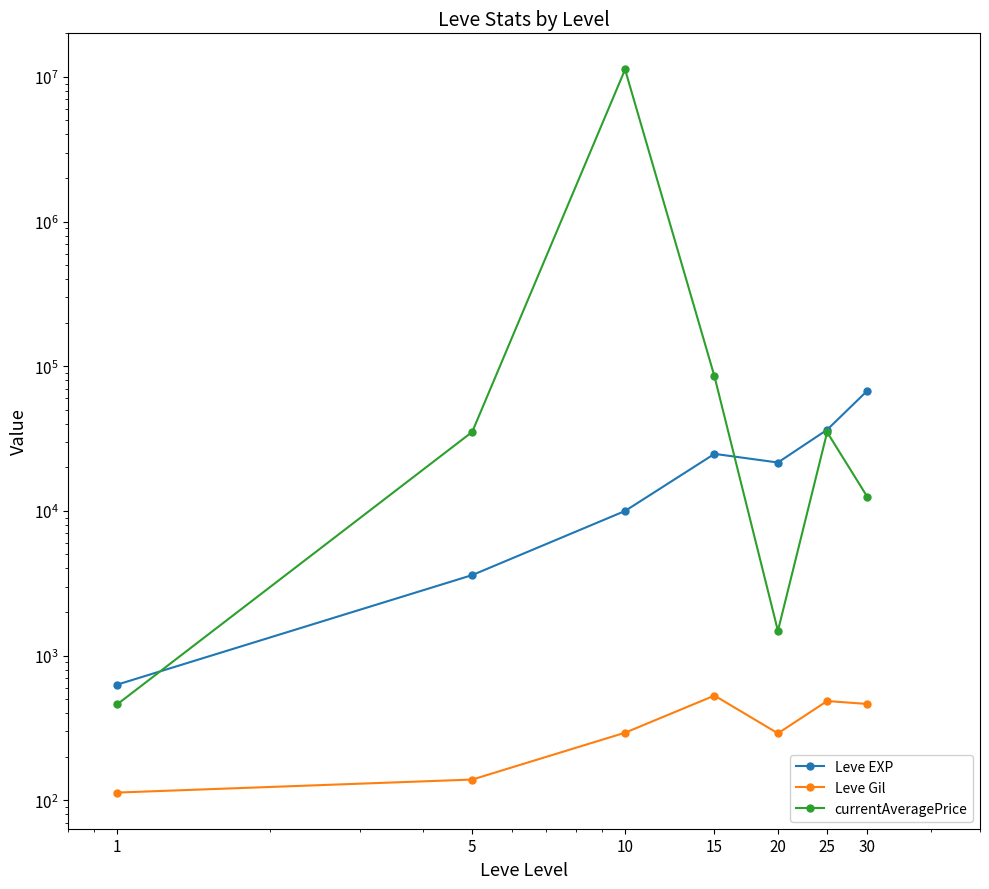

What is the spread (max minus min) of values at 1?

517.0